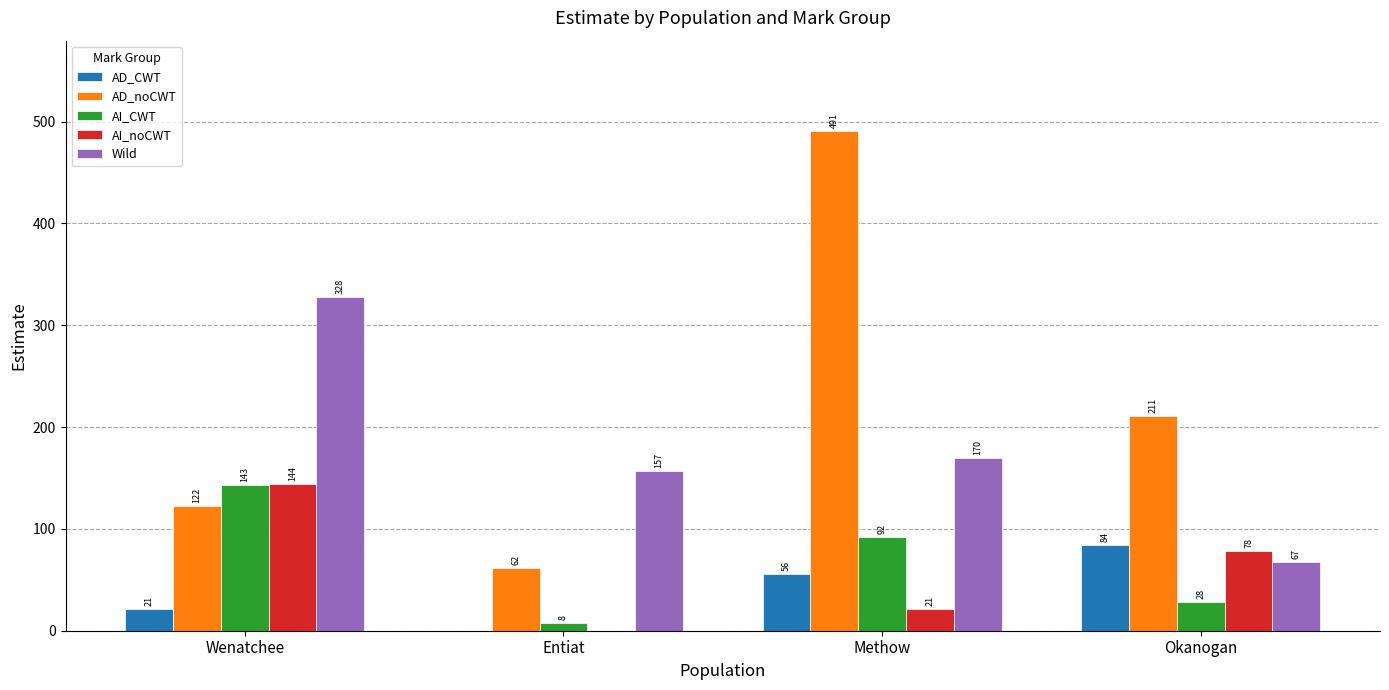

Reading right to left, what are all the values shown in this chart?

AD_CWT: Okanogan=84	Methow=56	Entiat=0	Wenatchee=21
AD_noCWT: Okanogan=211	Methow=491	Entiat=62	Wenatchee=122
AI_CWT: Okanogan=28	Methow=92	Entiat=8	Wenatchee=143
AI_noCWT: Okanogan=78	Methow=21	Entiat=0	Wenatchee=144
Wild: Okanogan=67	Methow=170	Entiat=157	Wenatchee=328